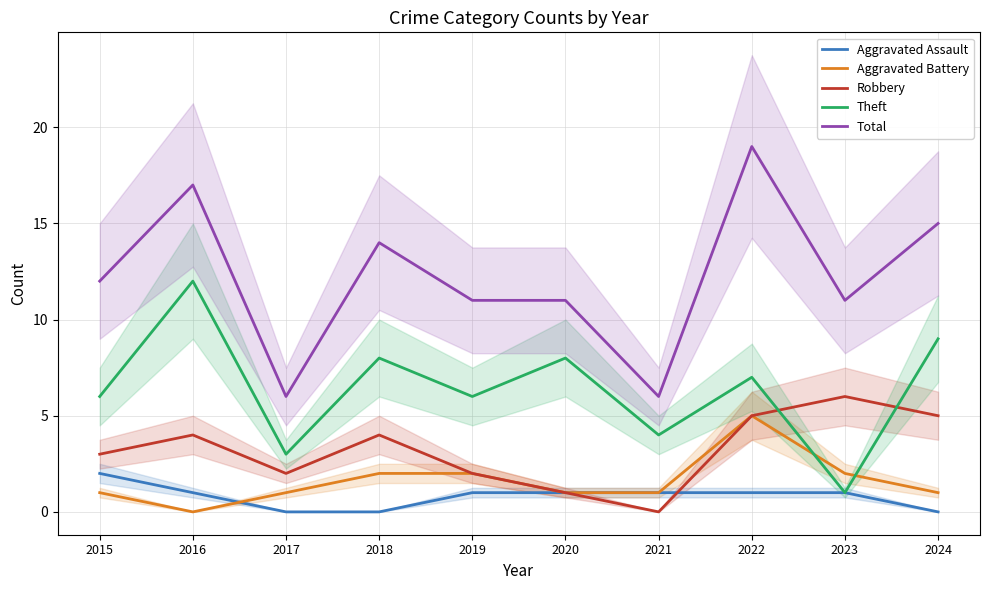

Reading left to right, extract all data points from this chart.

Aggravated Assault: 2015=2	2016=1	2017=0	2018=0	2019=1	2020=1	2021=1	2022=1	2023=1	2024=0
Aggravated Battery: 2015=1	2016=0	2017=1	2018=2	2019=2	2020=1	2021=1	2022=5	2023=2	2024=1
Robbery: 2015=3	2016=4	2017=2	2018=4	2019=2	2020=1	2021=0	2022=5	2023=6	2024=5
Theft: 2015=6	2016=12	2017=3	2018=8	2019=6	2020=8	2021=4	2022=7	2023=1	2024=9
Total: 2015=12	2016=17	2017=6	2018=14	2019=11	2020=11	2021=6	2022=19	2023=11	2024=15